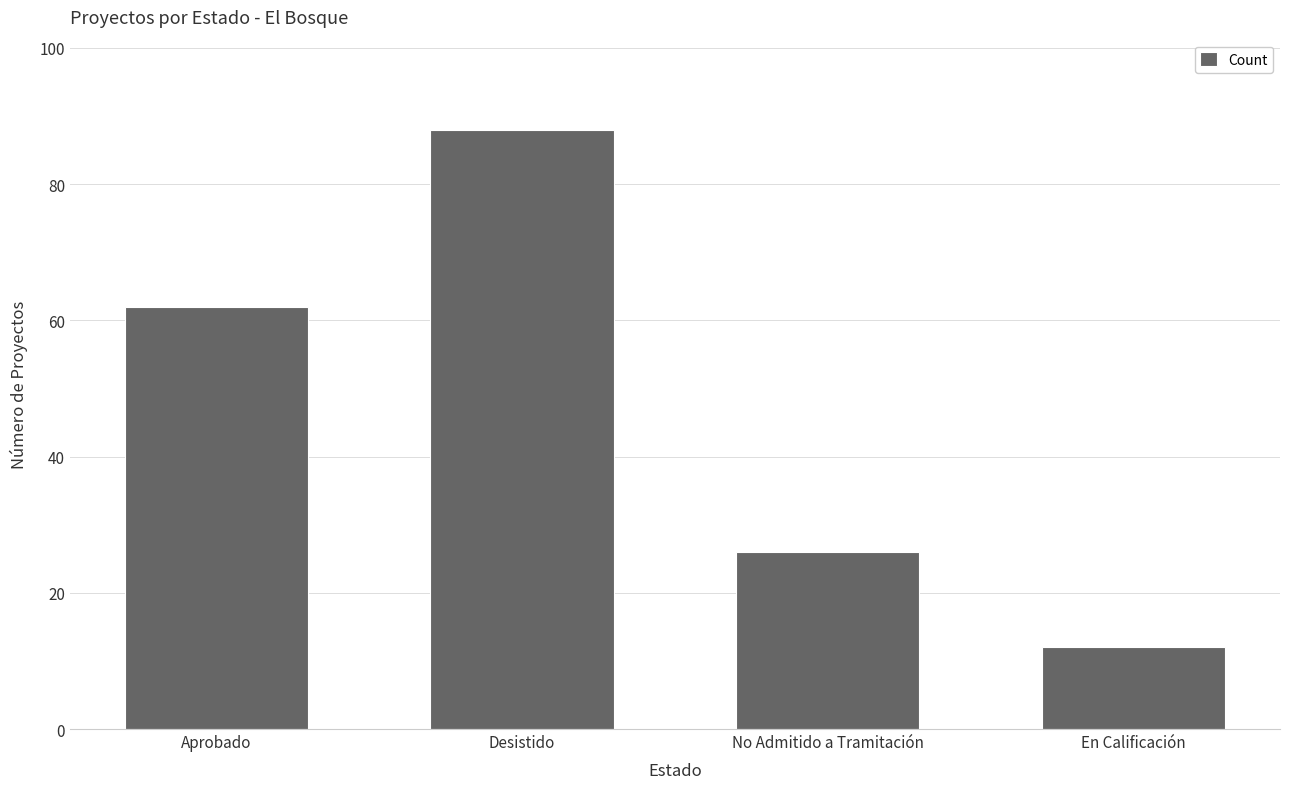

What is the difference between the values at No Admitido a Tramitación and En Calificación?

14